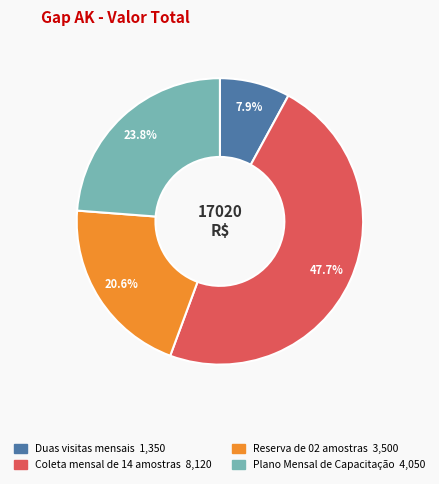

What is the ratio of the value at Coleta mensal de 14 amostras to the value at Plano Mensal de Capacitação?

2.0